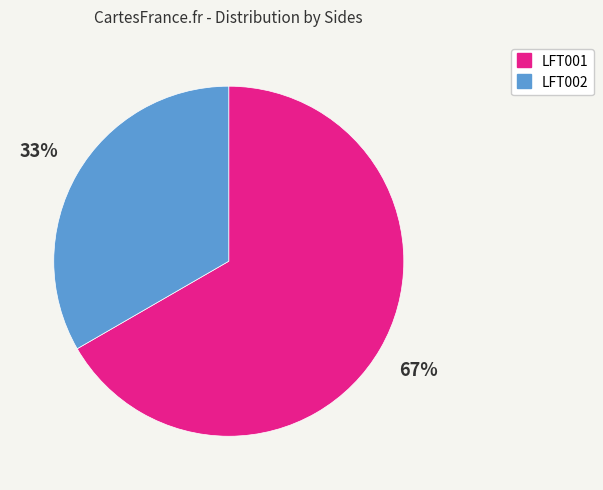

Between LFT001 and LFT002, which is larger?

LFT001